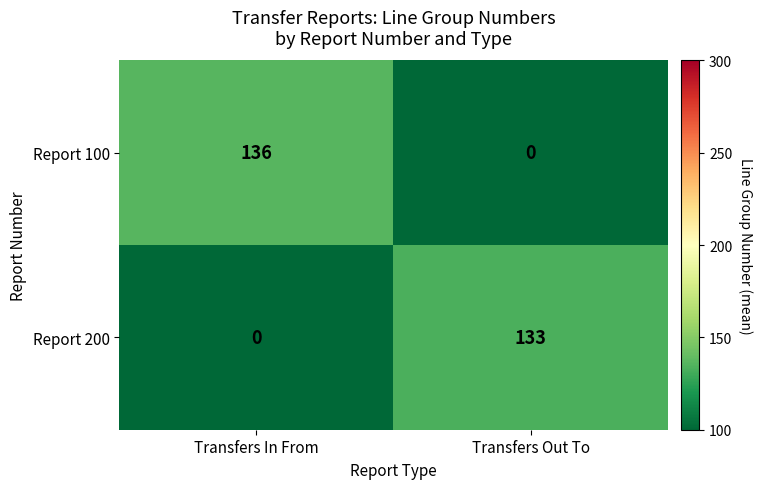

At which category does the chart reach its peak across all series?

Transfers In From